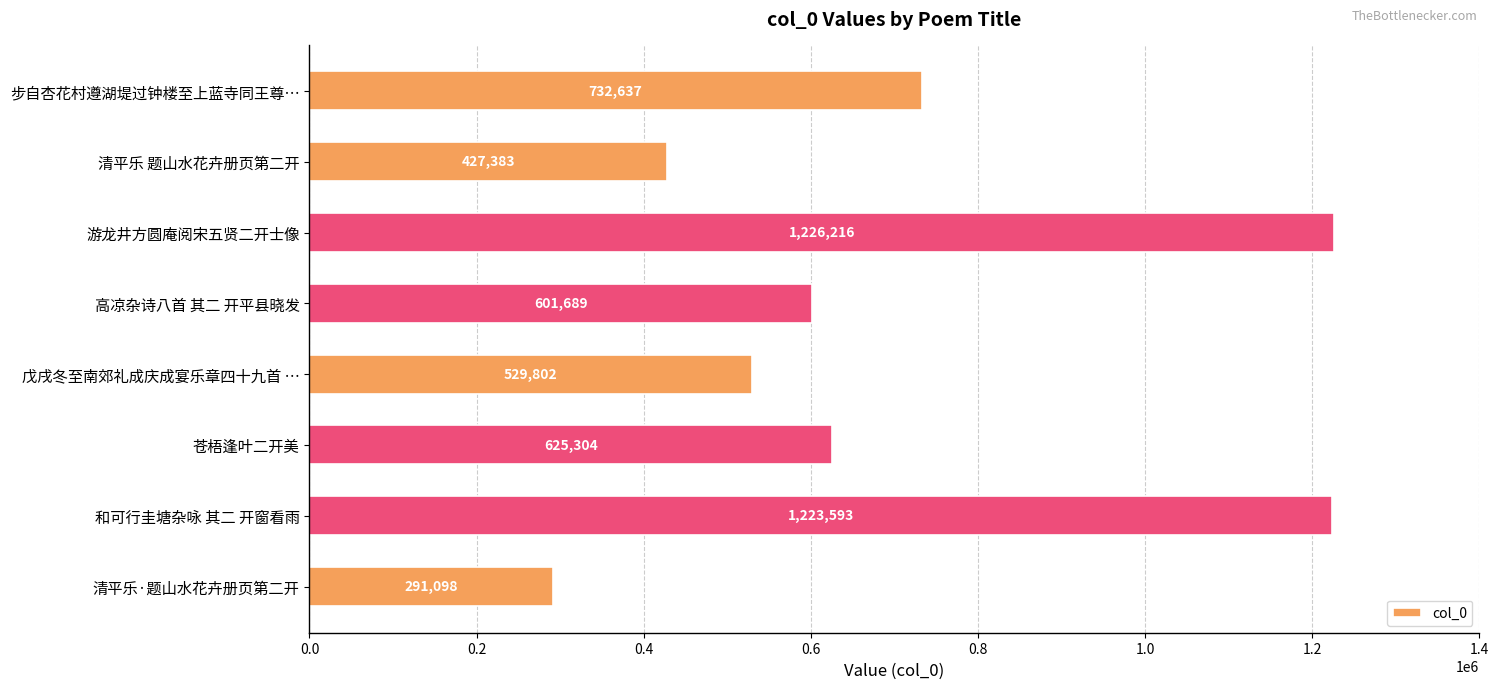

List the labels in order of value, largest first.

游龙井方圆庵阅宋五贤二开士像, 和可行圭塘杂咏 其二 开窗看雨, 步自杏花村遵湖堤过钟楼至上蓝寺同王尊…, 苍梧逢叶二开美, 高凉杂诗八首 其二 开平县晓发, 戊戌冬至南郊礼成庆成宴乐章四十九首 …, 清平乐 题山水花卉册页第二开, 清平乐·题山水花卉册页第二开